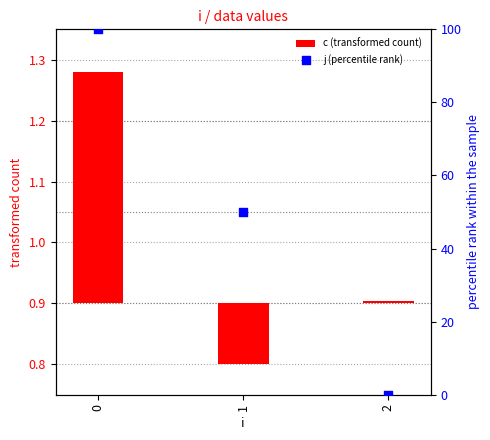

Which series reaches the maximum Y coordinate?

j (percentile rank)